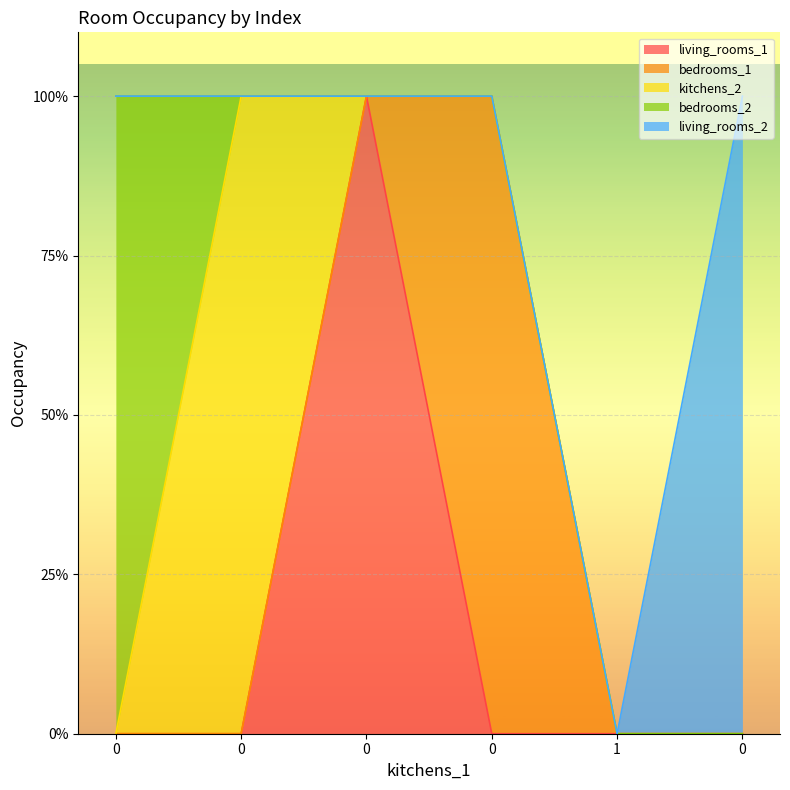

Reading left to right, transcribe all the data shown in this chart.

living_rooms_1: 0=0	0=0	0=1	0=0	1=0	0=0
bedrooms_1: 0=0	0=0	0=0	0=1	1=0	0=0
kitchens_2: 0=0	0=1	0=0	0=0	1=0	0=0
bedrooms_2: 0=1	0=0	0=0	0=0	1=0	0=0
living_rooms_2: 0=0	0=0	0=0	0=0	1=0	0=1